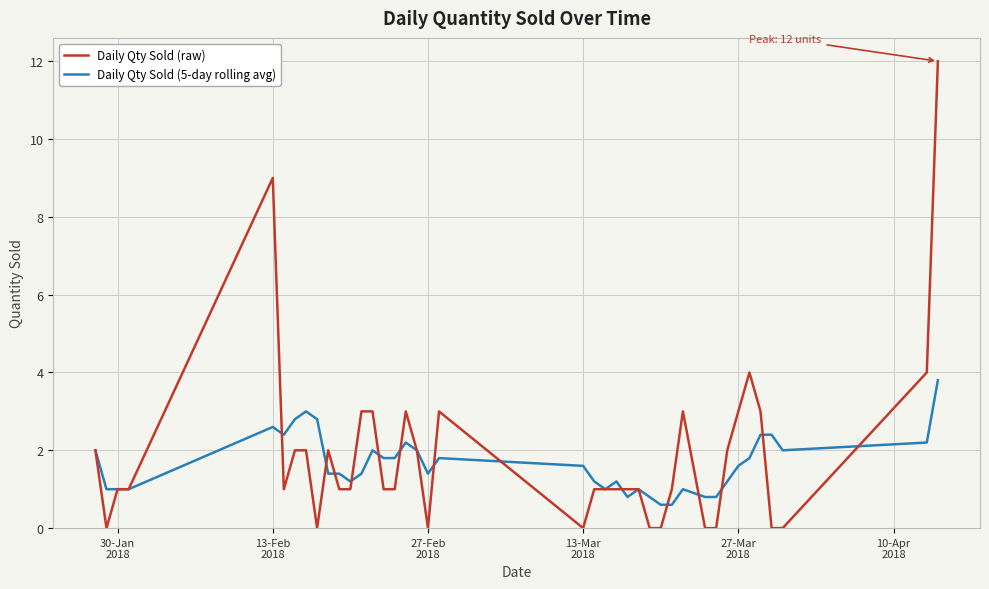

Which series has the widest spread of values?

Daily Qty Sold (raw)